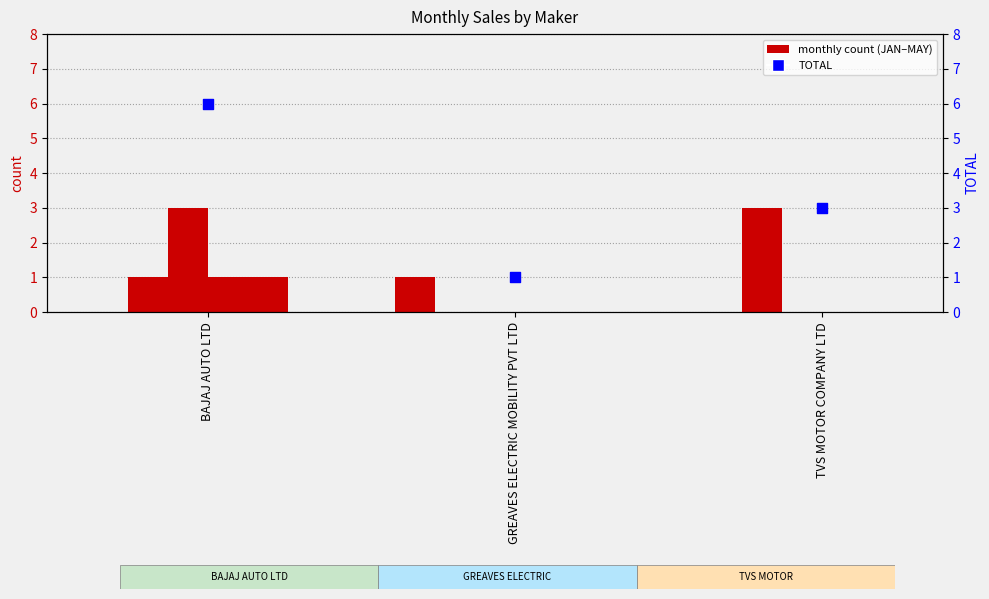

Which series has the largest total across all categories?

TOTAL